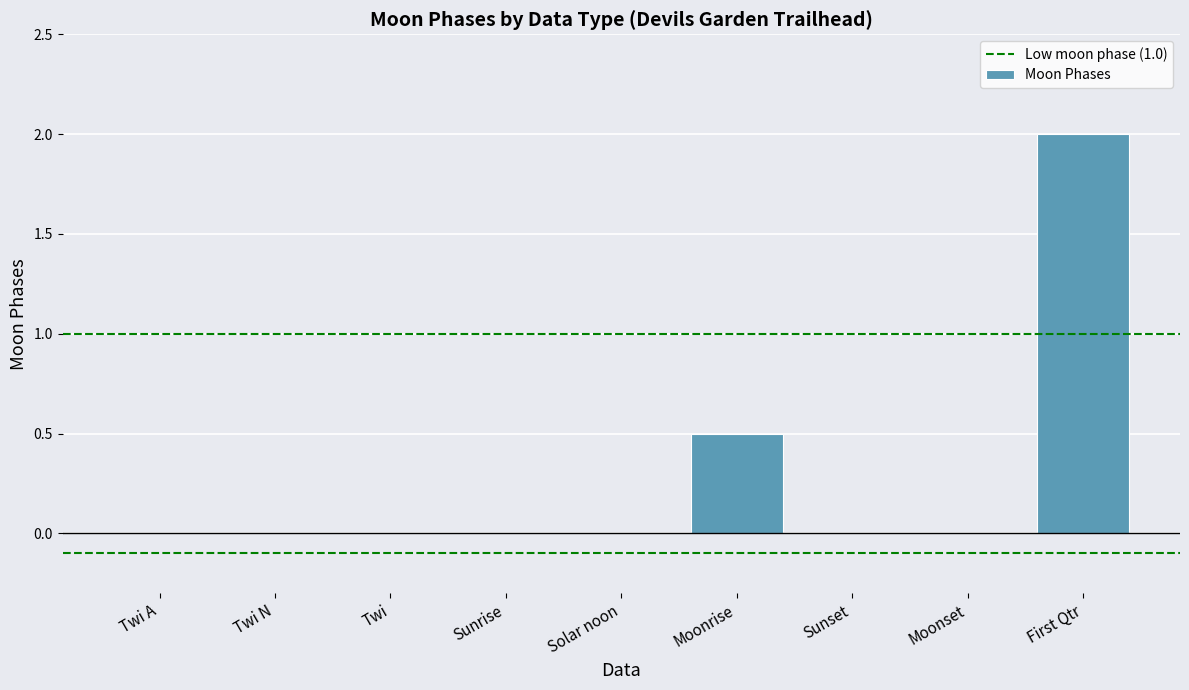

Reading right to left, list all the values displayed in this chart.

First Qtr=2.0	Moonset=0.0	Sunset=0.0	Moonrise=0.5	Solar noon=0.0	Sunrise=0.0	Twi=0.0	Twi N=0.0	Twi A=0.0